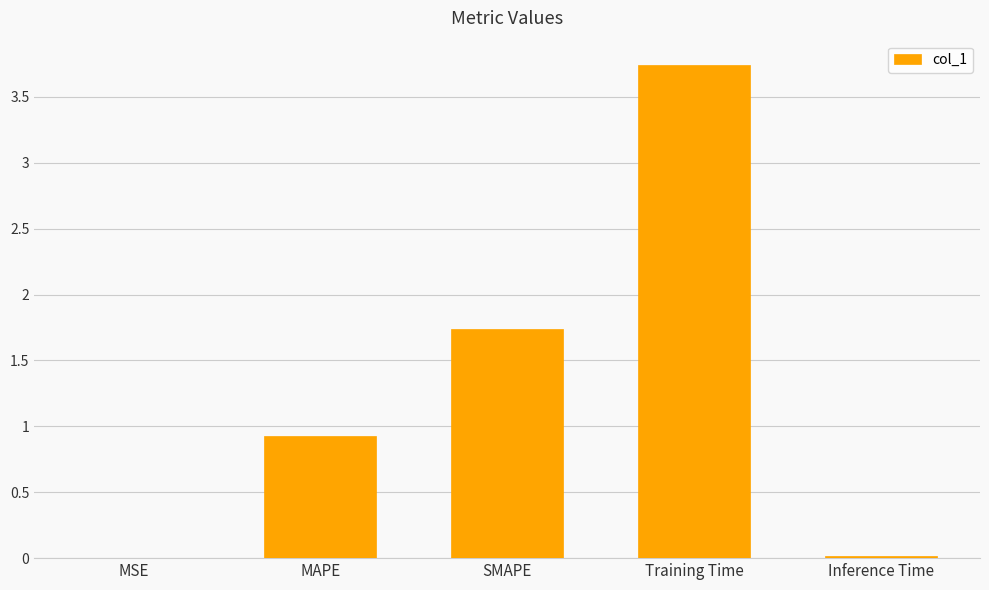

What is the maximum value shown in the chart?

3.7